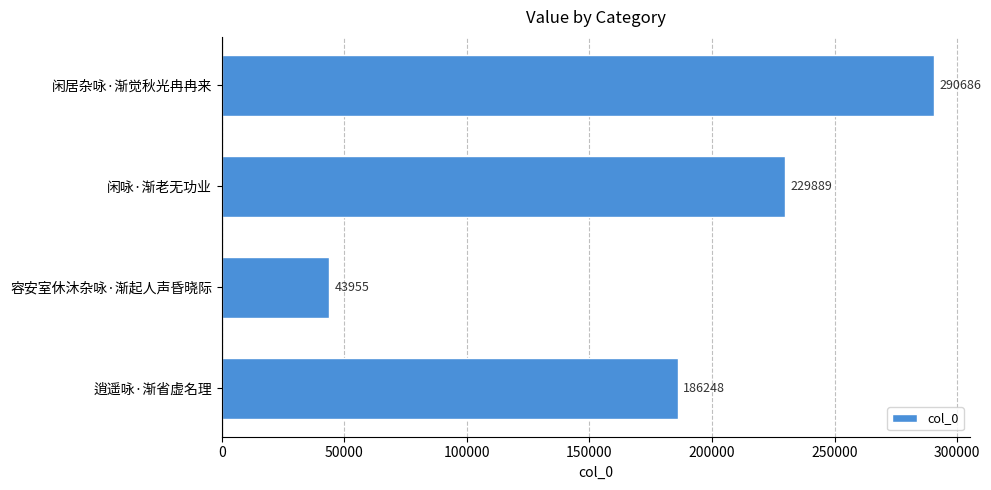

Reading top to bottom, list all the values displayed in this chart.

闲居杂咏·渐觉秋光冉冉来=290686	闲咏·渐老无功业=229889	容安室休沐杂咏·渐起人声昏晓际=43955	逍遥咏·渐省虚名理=186248